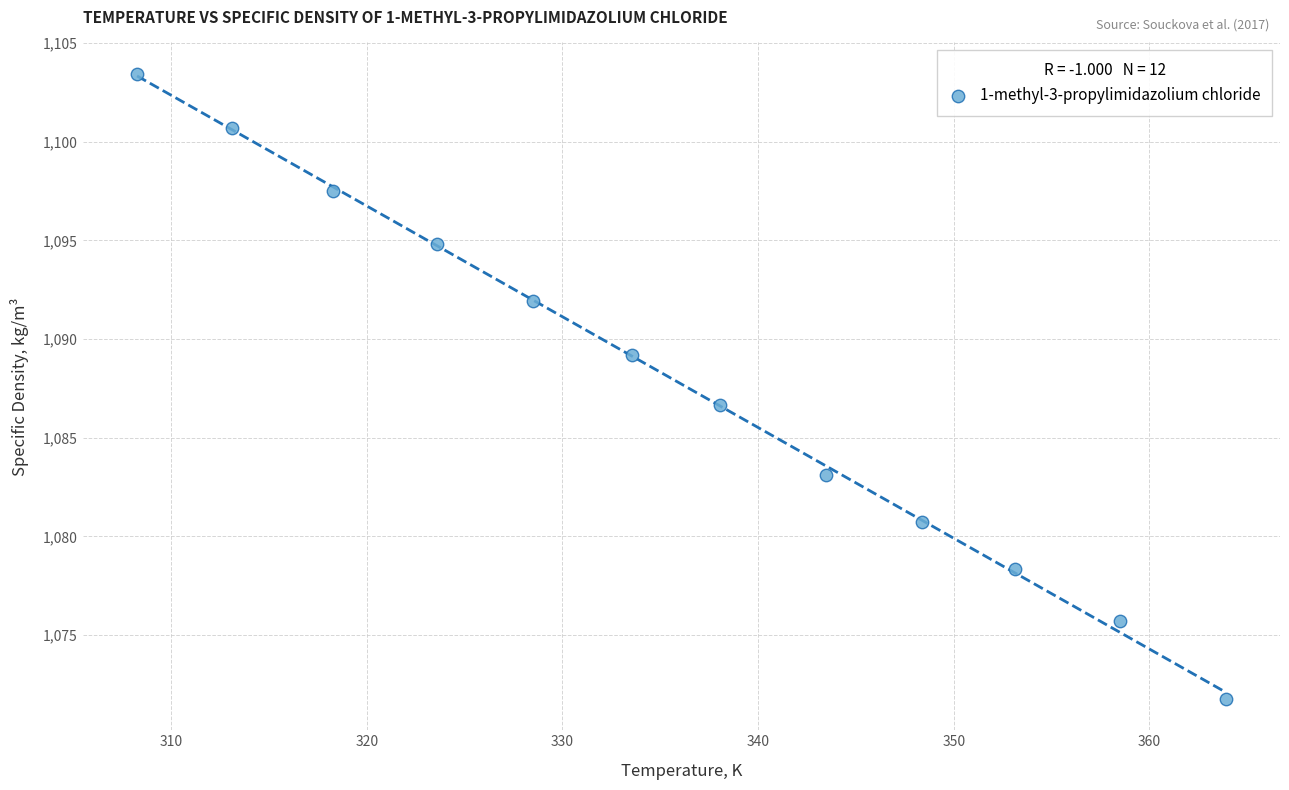

What Y value in the scatter plot is closest to 1087?

1086.6